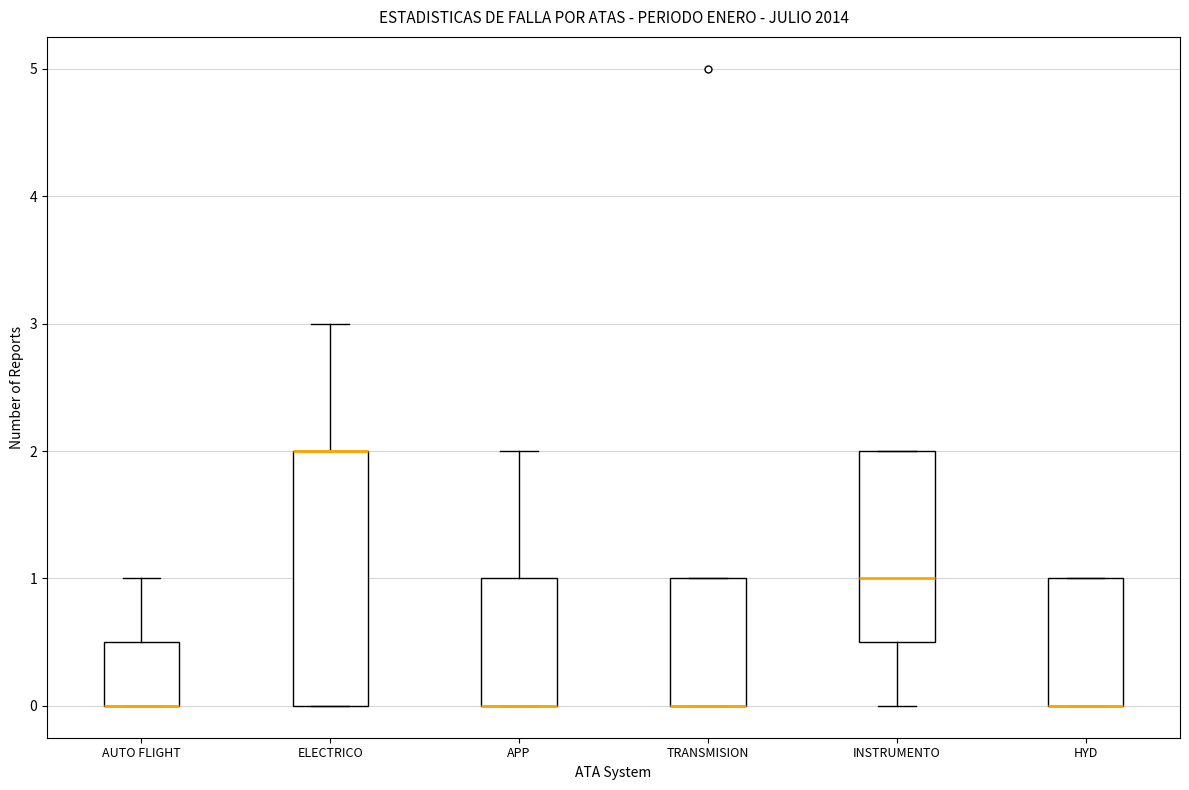

Reading left to right, transcribe this box plot: for each box, give where its median line is, the range the box spans, and where its two whiskers end, as read against the y-axis. The values are not printed on the chart, so give them approximately, as read against the axis.

AUTO FLIGHT: median 0.0 (drawn on the box's lower edge), box 0.0 to 0.5, whiskers 0.0 to 1.0
ELECTRICO: median 2.0 (drawn on the box's upper edge), box 0.0 to 2.0, whiskers 0.0 to 3.0
APP: median 0.0 (drawn on the box's lower edge), box 0.0 to 1.0, whiskers 0.0 to 2.0
TRANSMISION: median 0.0 (drawn on the box's lower edge), box 0.0 to 1.0, whiskers 0.0 to 1.0
INSTRUMENTO: median 1.0, box 0.5 to 2.0, whiskers 0.0 to 2.0
HYD: median 0.0 (drawn on the box's lower edge), box 0.0 to 1.0, whiskers 0.0 to 1.0